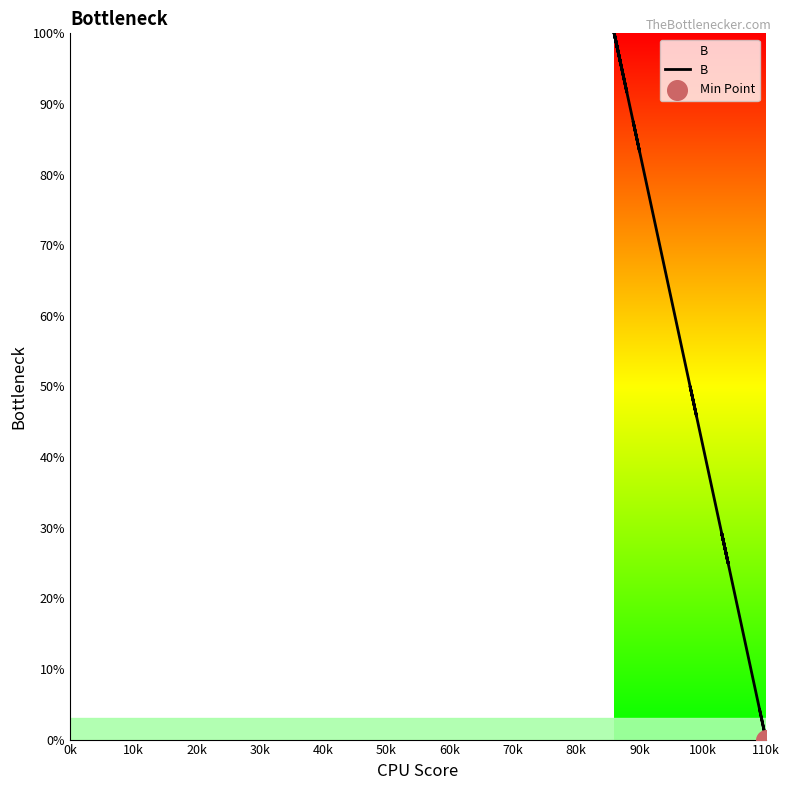

What is the change in value from 90k to 29?

+58.3